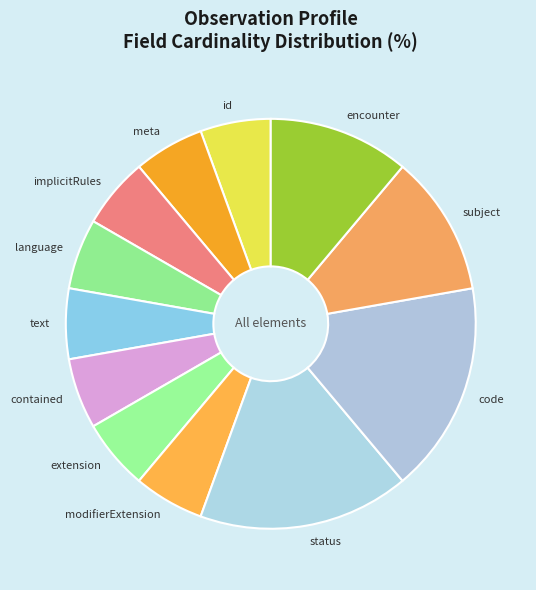

True or false: implicitRules accounts for 6% of the total.

True